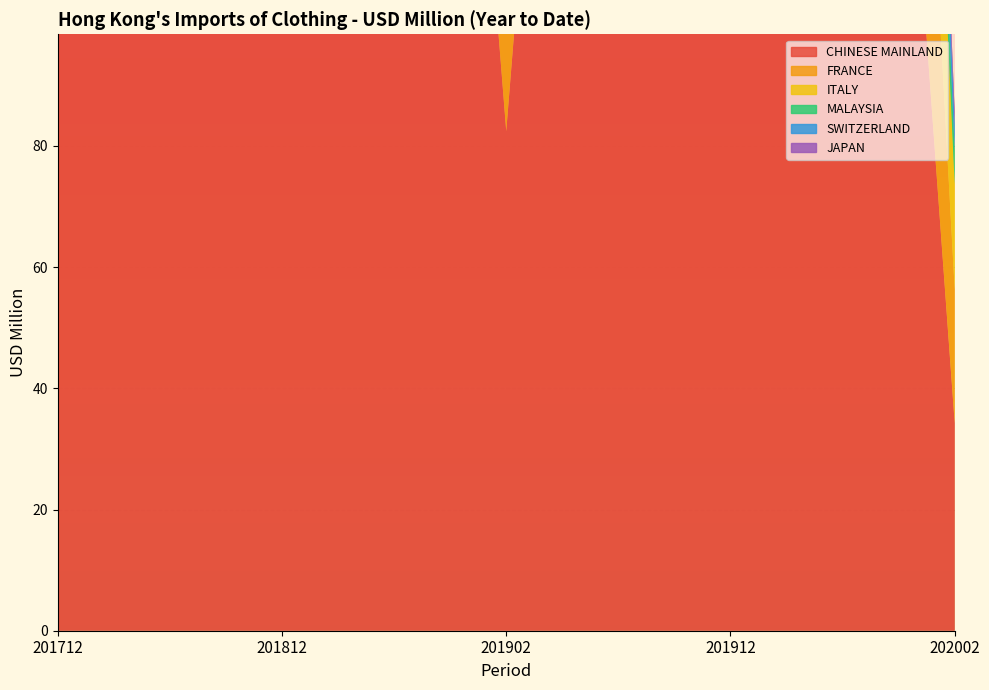

Reading left to right, transcribe all the data shown in this chart.

CHINESE MAINLAND: 201712=545.5	201812=547.7	201902=82.4	201912=542.3	202002=34.3
FRANCE: 201712=156.4	201812=190.2	201902=37.9	201912=189.8	202002=22.0
ITALY: 201712=161.7	201812=176.0	201902=26.2	201912=152.4	202002=17.3
MALAYSIA: 201712=29.3	201812=29.7	201902=4.3	201912=27.7	202002=5.6
SWITZERLAND: 201712=50.0	201812=71.1	201902=10.4	201912=60.6	202002=4.4
JAPAN: 201712=15.3	201812=16.2	201902=1.8	201912=17.0	202002=2.0